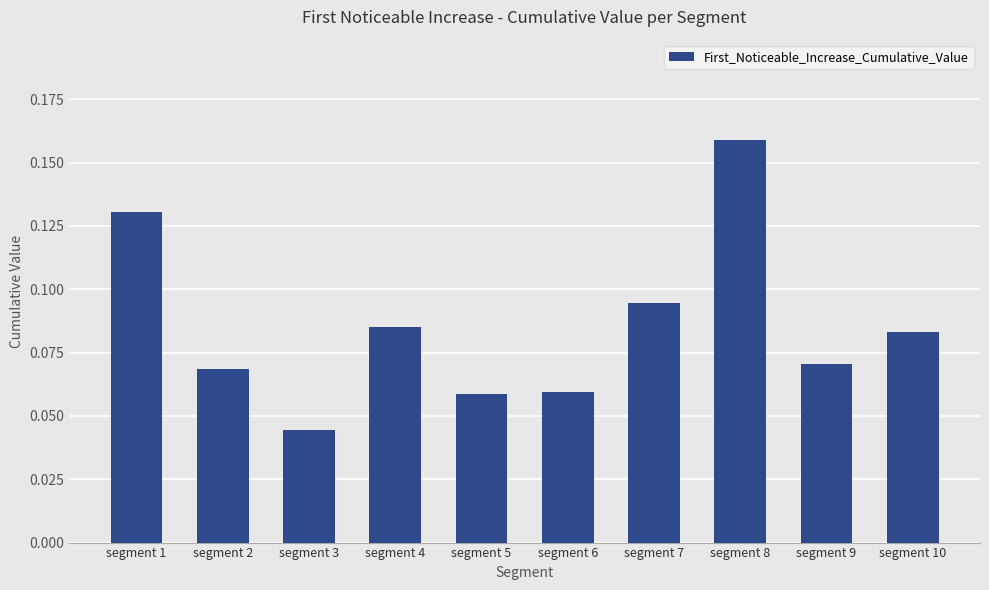

Between segment 5 and segment 9, which is larger?

segment 9